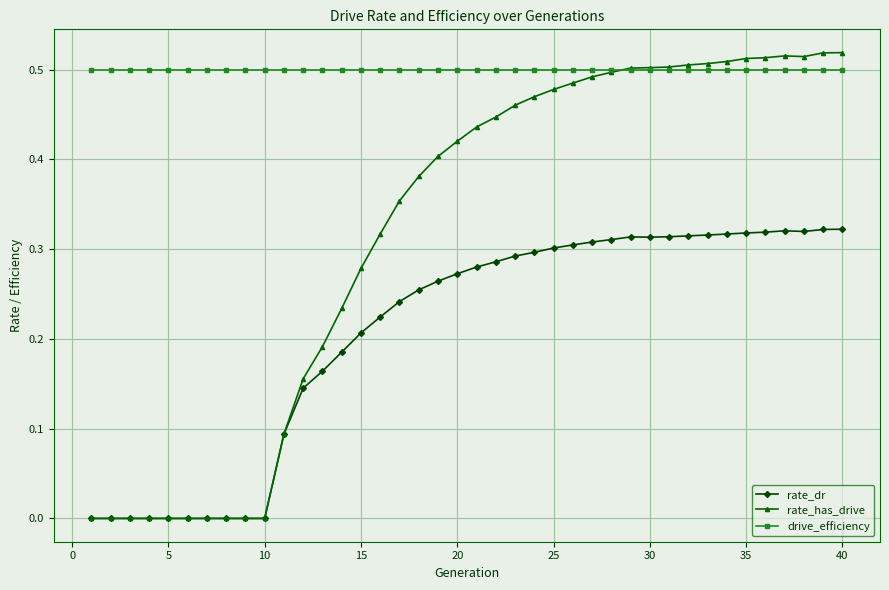

How many intersections are there between rate_has_drive and drive_efficiency?

1